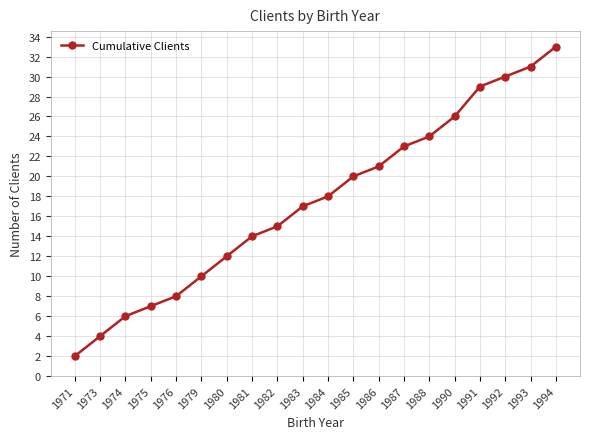

Which category has the lowest value across all series?

1971